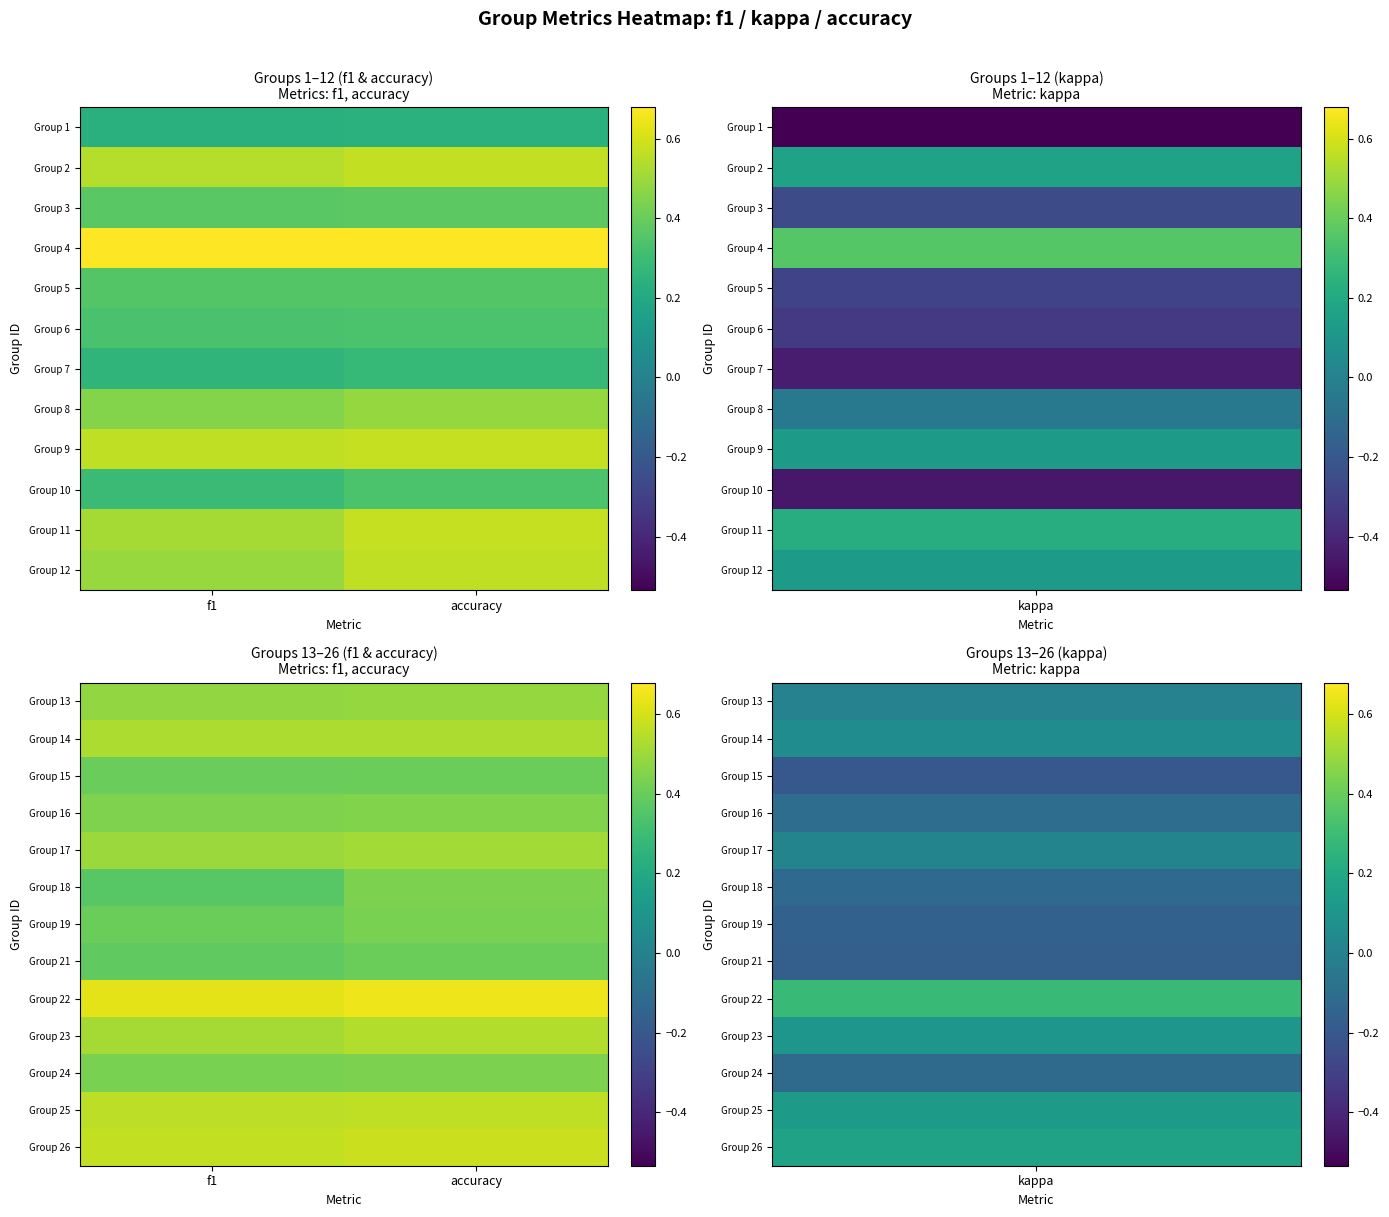

Where is Group 24 nearest to the value 0?

f1